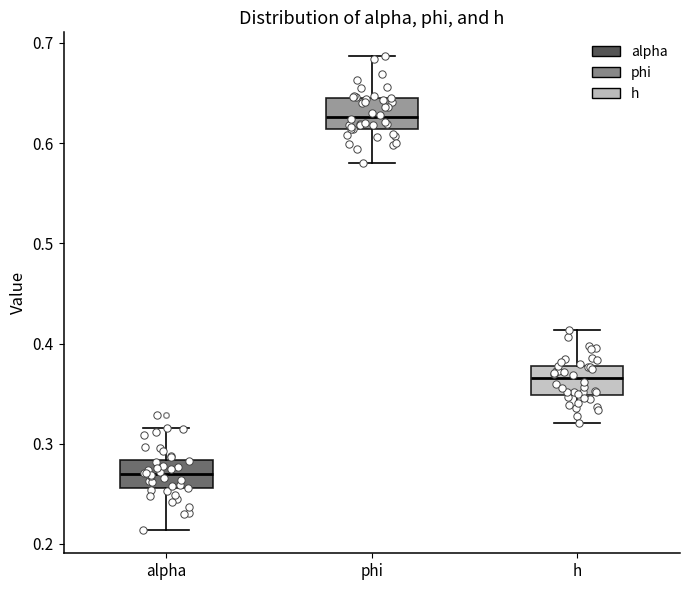

Reading left to right, read every box against the y-axis: the position of its median line, the range the box covers, and the ends of its whiskers. The values are not printed on the chart, so give them approximately, as read against the axis.

alpha: median 0.27, box 0.26 to 0.28, whiskers 0.21 to 0.32
phi: median 0.63, box 0.61 to 0.64, whiskers 0.58 to 0.69
h: median 0.37, box 0.35 to 0.38, whiskers 0.32 to 0.41